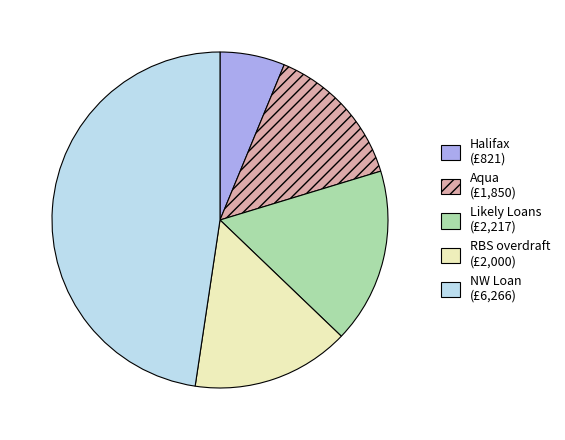

Which slice is the largest?

NW Loan